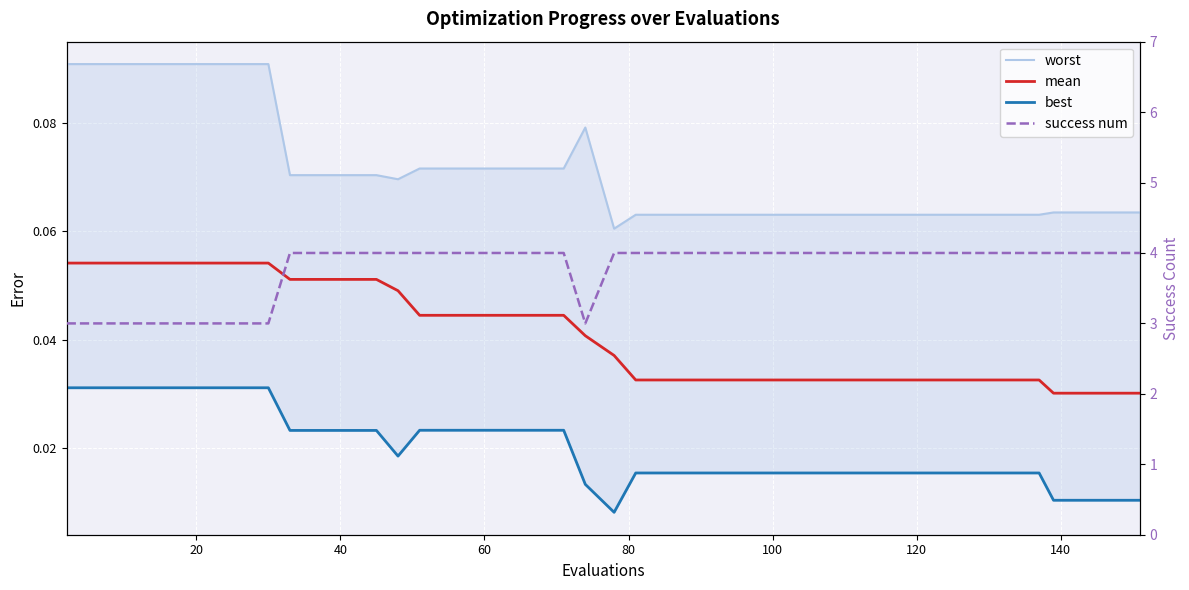

Count the worst values in the range 0 to 1.

40